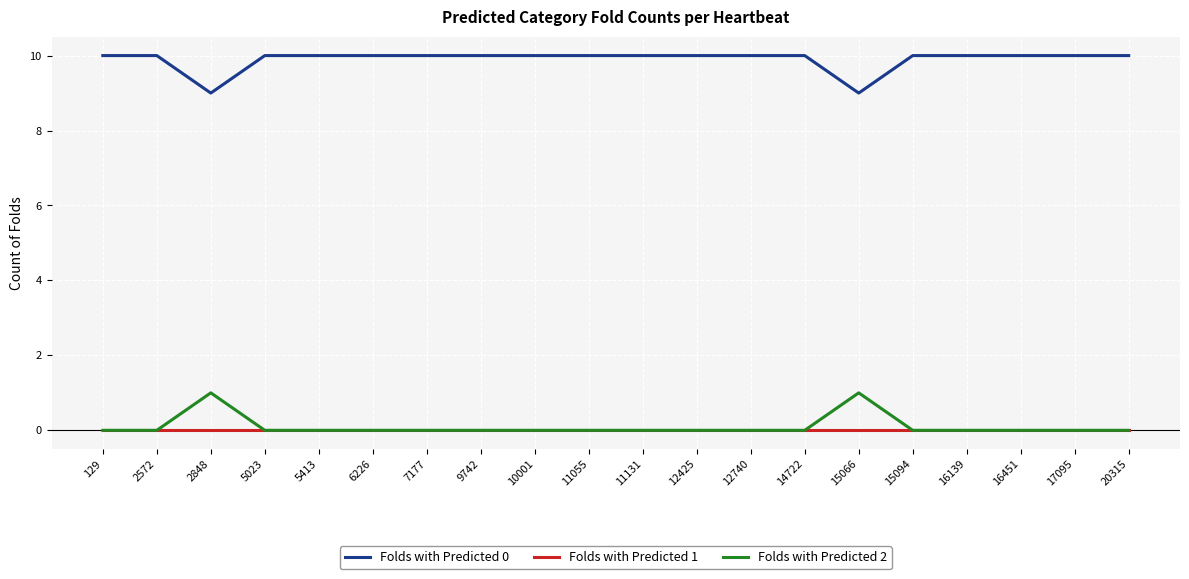

List the series in order of their peak value, highest first.

Folds with Predicted 0, Folds with Predicted 2, Folds with Predicted 1